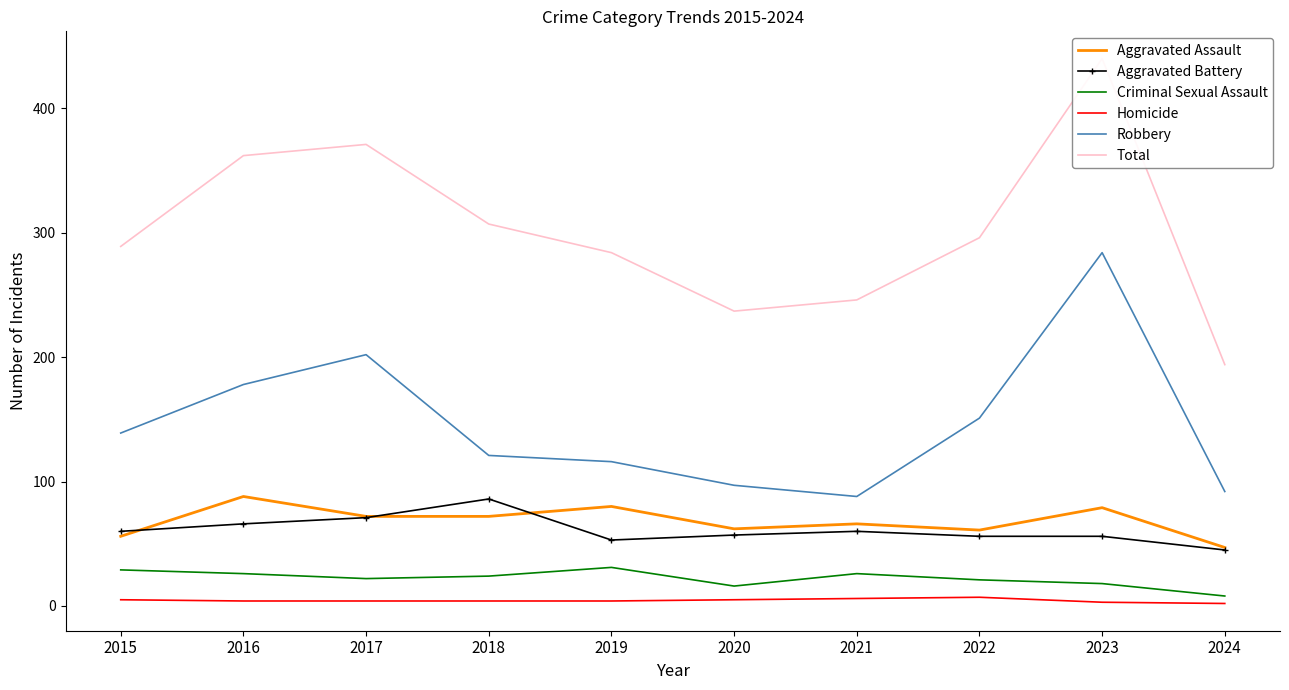

What is the spread (max minus min) of values at 2023?

437